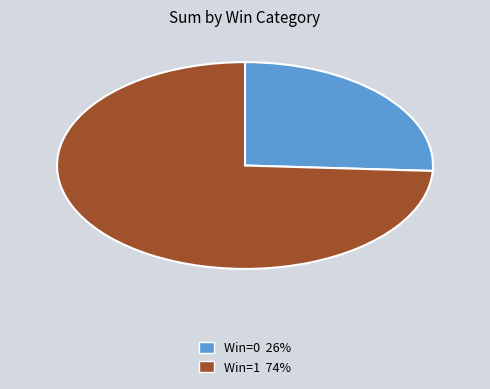

Combined, do Win=1 74% and Win=0 26% account for over 50%?

Yes